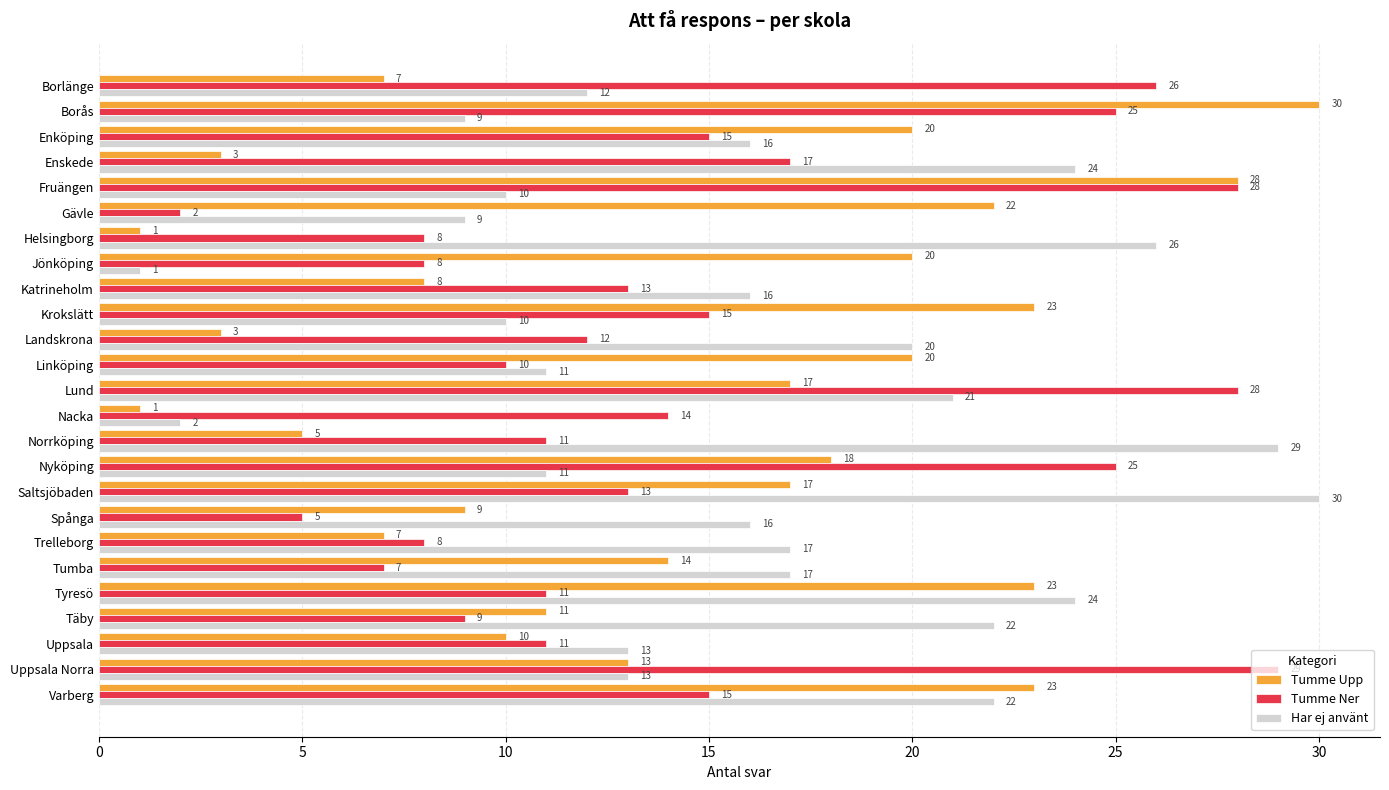

Which series changed the most between Borlänge and Helsingborg?

Tumme Ner